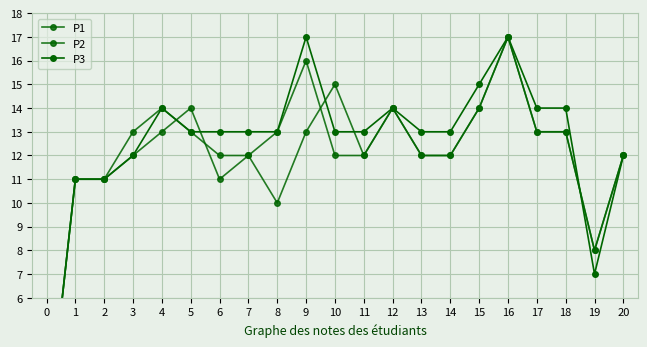

Where is the first local minimum for P1?

6